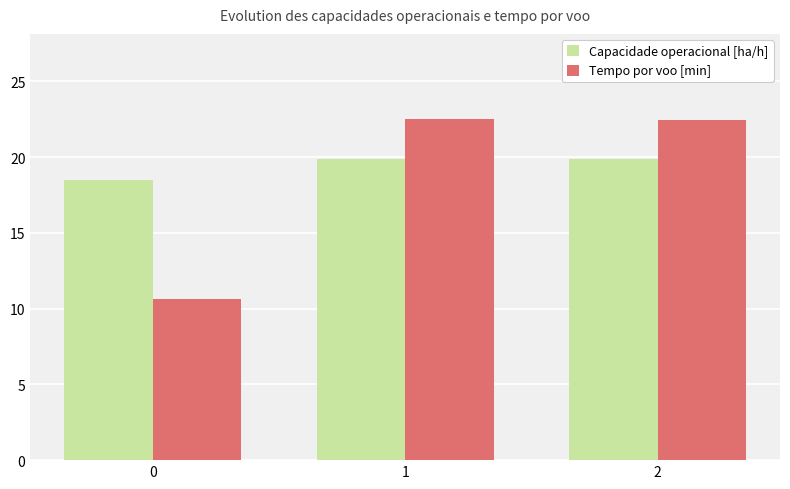

The value of Capacidade operacional [ha/h] at 1 is 19.9. True or false?

True